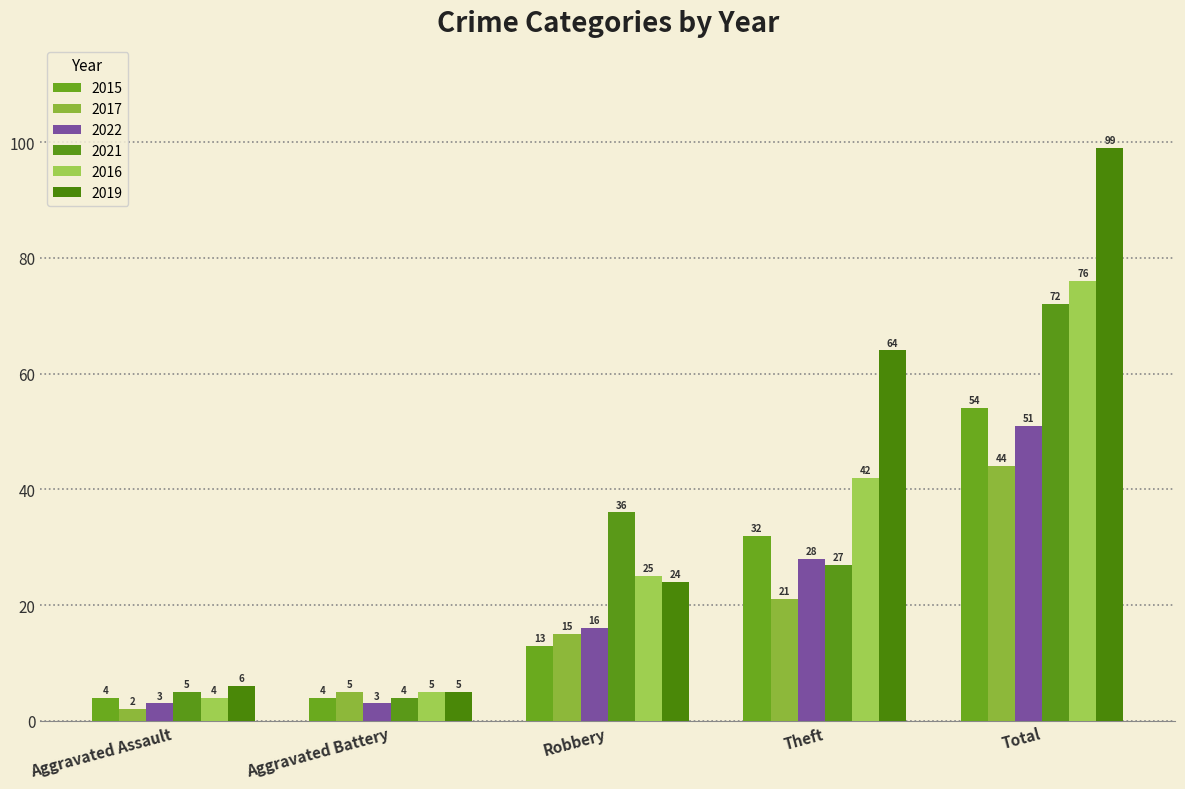

Is it true that 2015 equals 2 at Aggravated Assault?

False